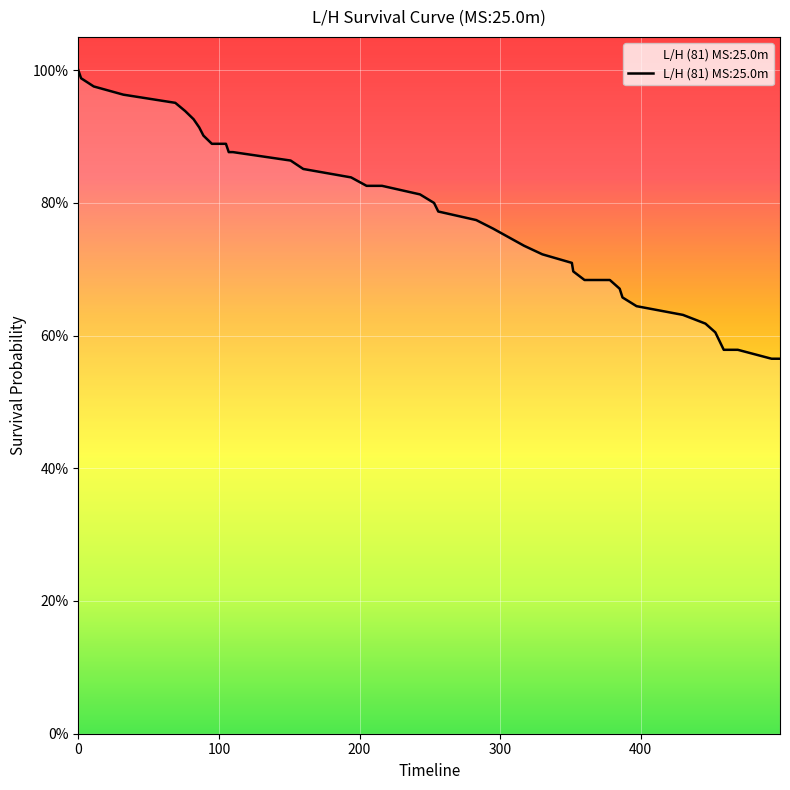

Is this an area chart (filled region under the line)?

No